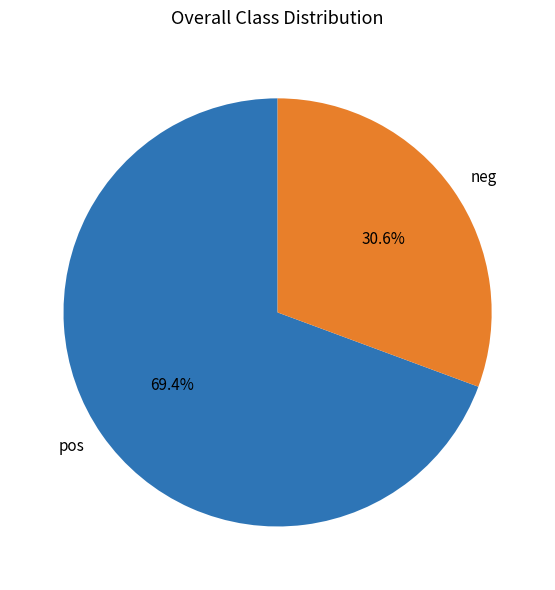

Which slice represents more than half of the pie?

pos